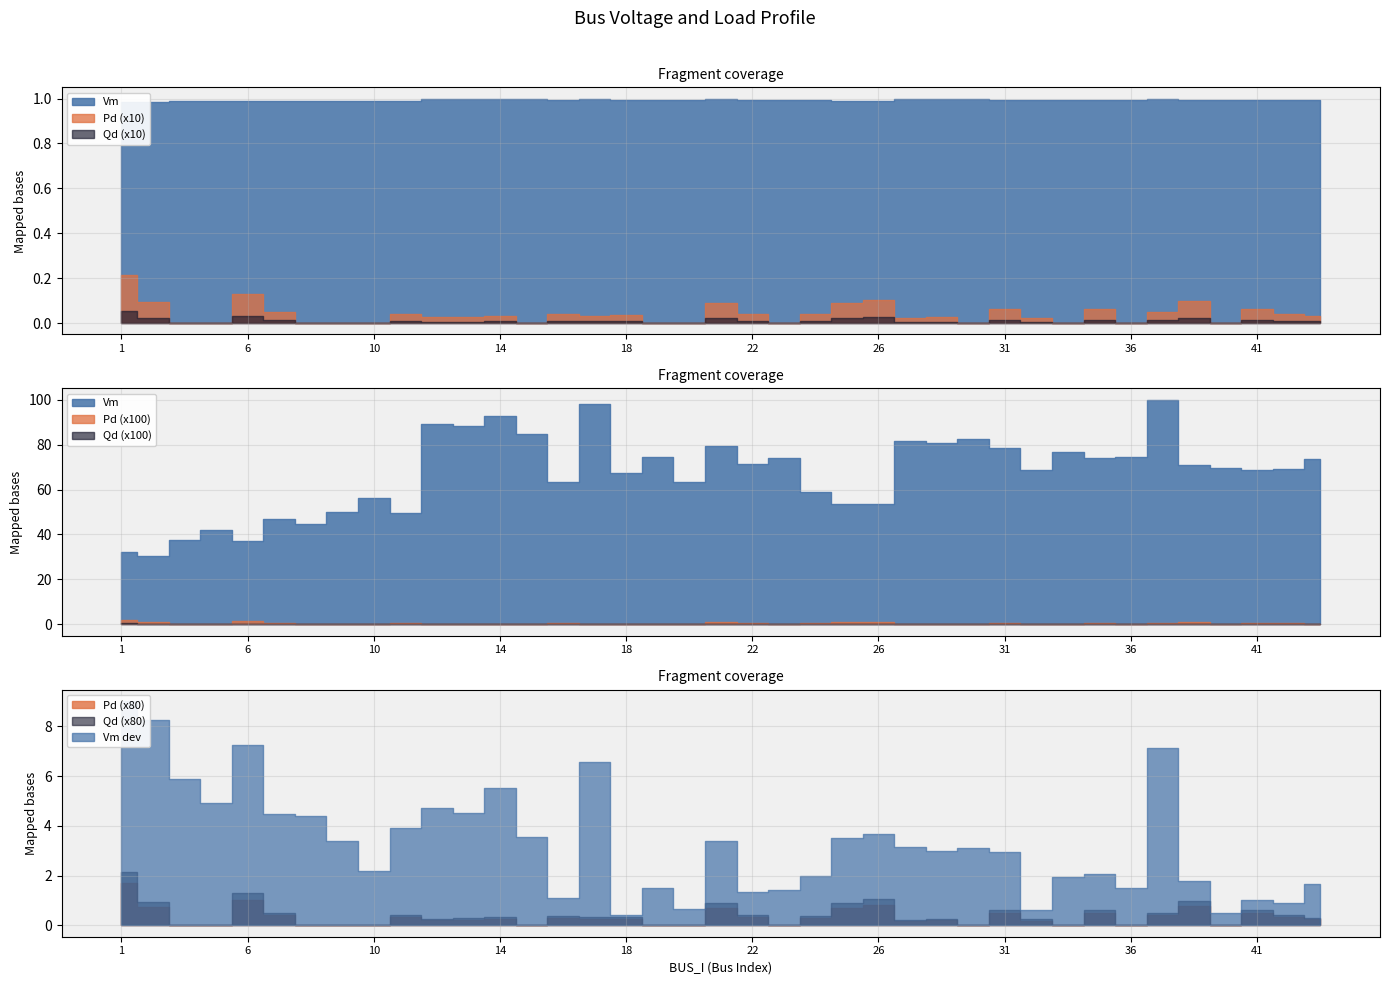

True or false: Vm has more than 0 interior local peaks.

True